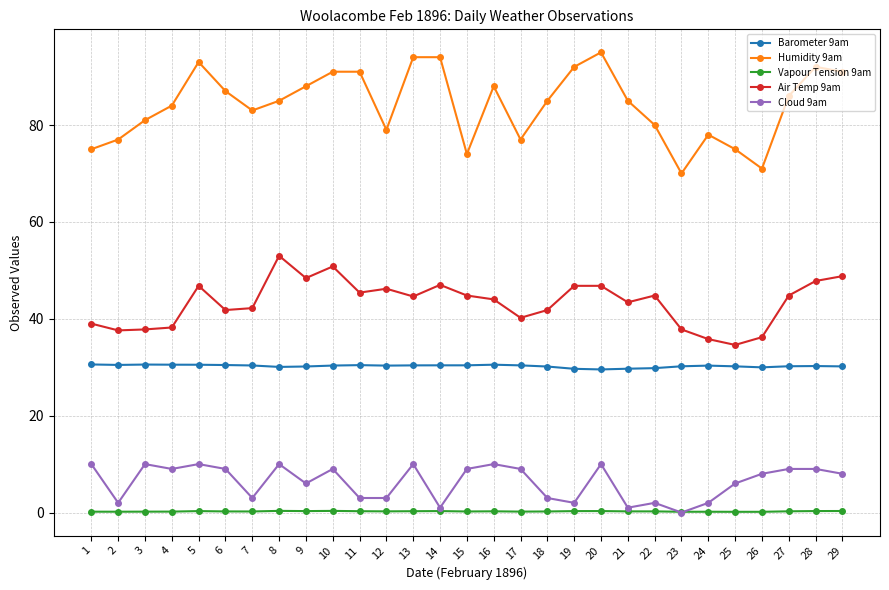

Where is the first local maximum for Humidity 9am?

5